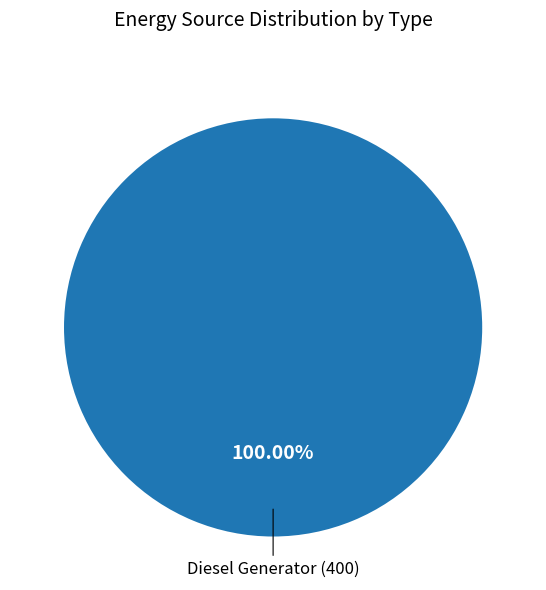

Does any single category account for the majority?

Yes